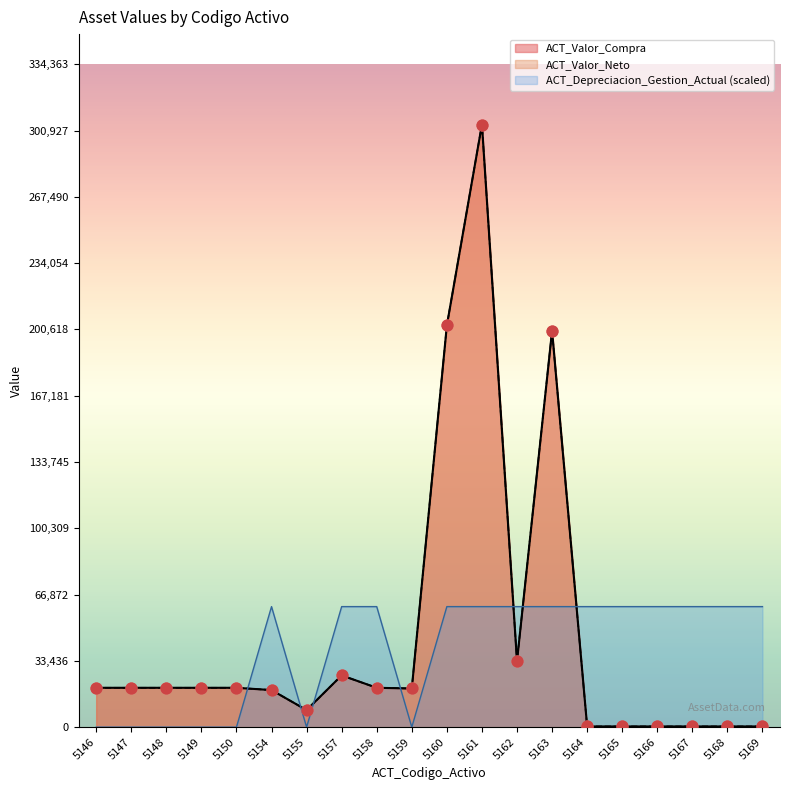

Which series contains the highest Y value?

ACT_Valor_Compra